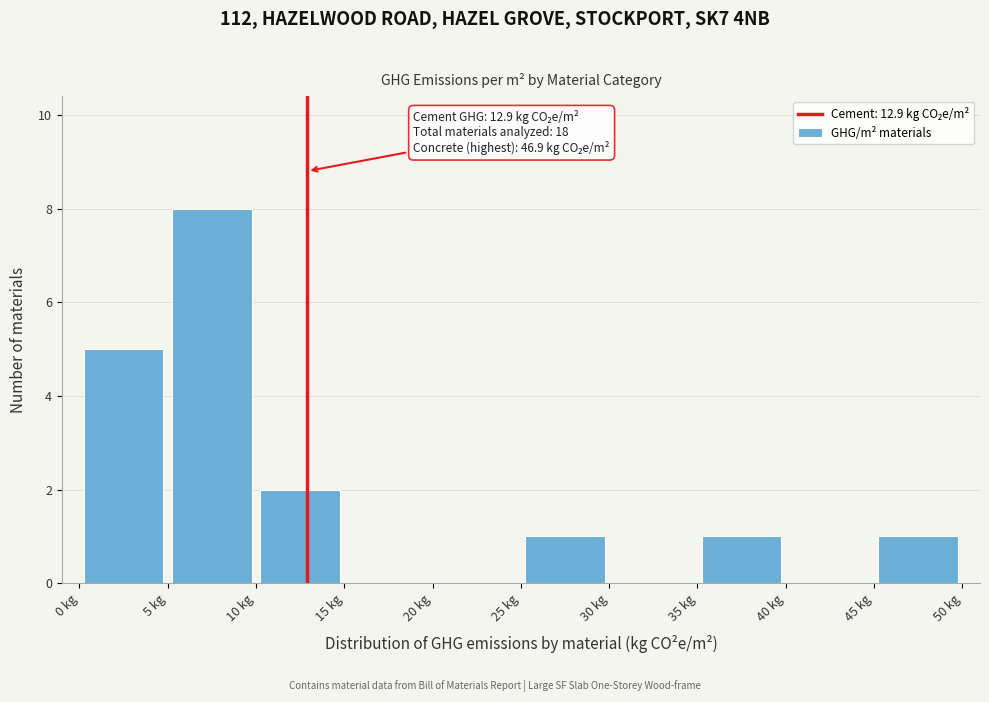

Which range on the x-axis has the tallest bar?

5 to 10